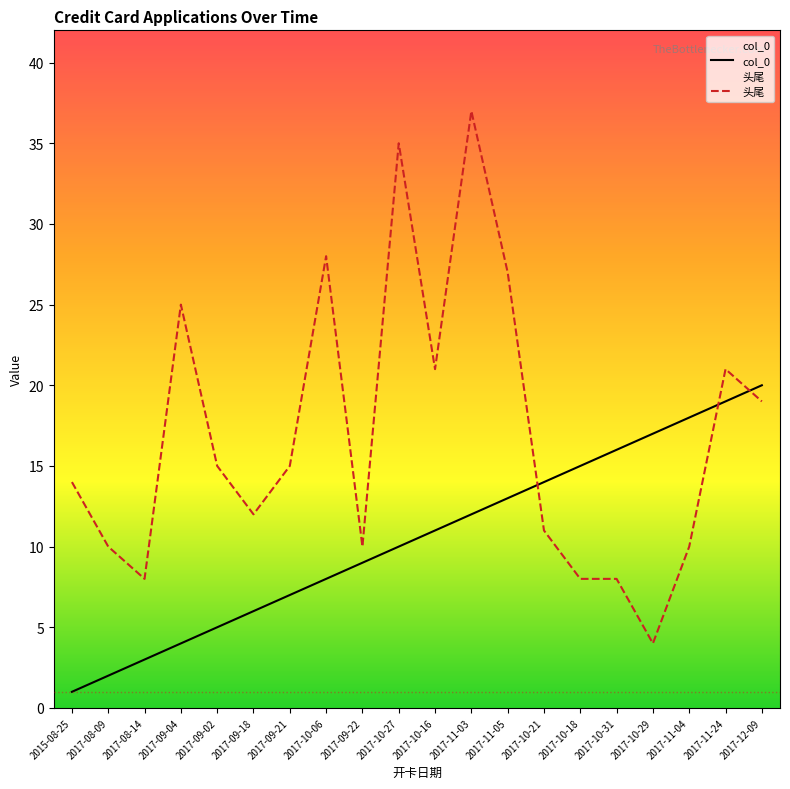

Reading left to right, list all the values displayed in this chart.

col_0: 1	2	3	4	5	6	7	8	9	10	11	12	13	14	15	16	17	18	19	20
头尾: 14	10	8	25	15	12	15	28	10	35	21	37	27	11	8	8	4	10	21	19